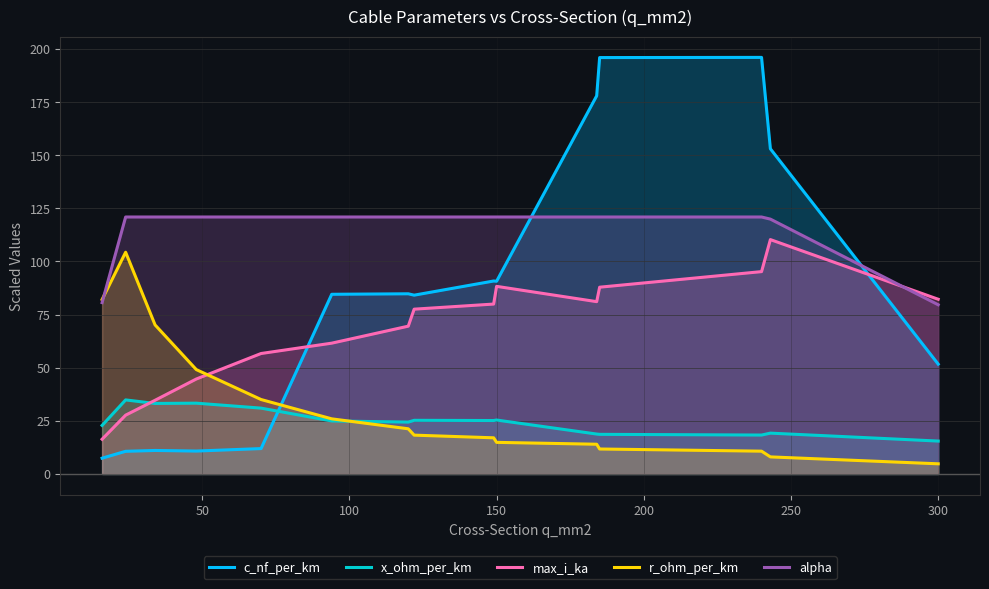

What is the minimum value shown in the chart?

4.8